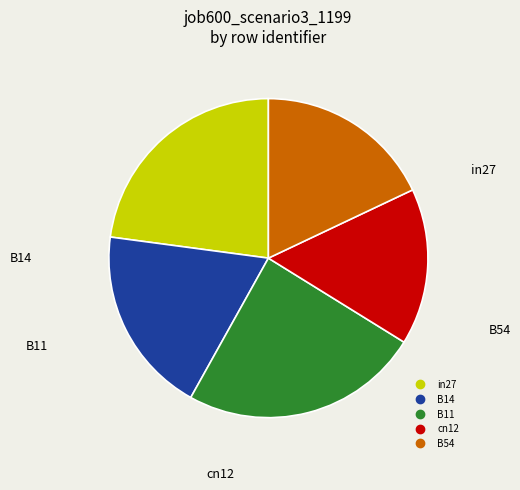

Is there a majority slice in this chart?

No